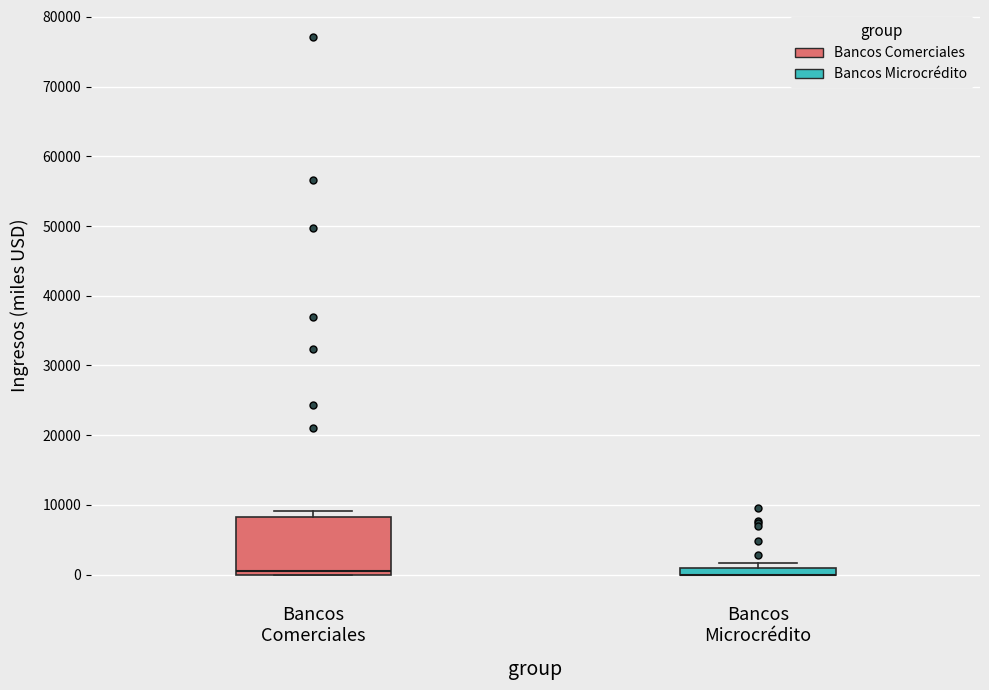

Where is the lower edge of the box for Bancos Microcrédito on the y-axis? The values are not printed on the chart, so give them approximately, as read against the axis.

0